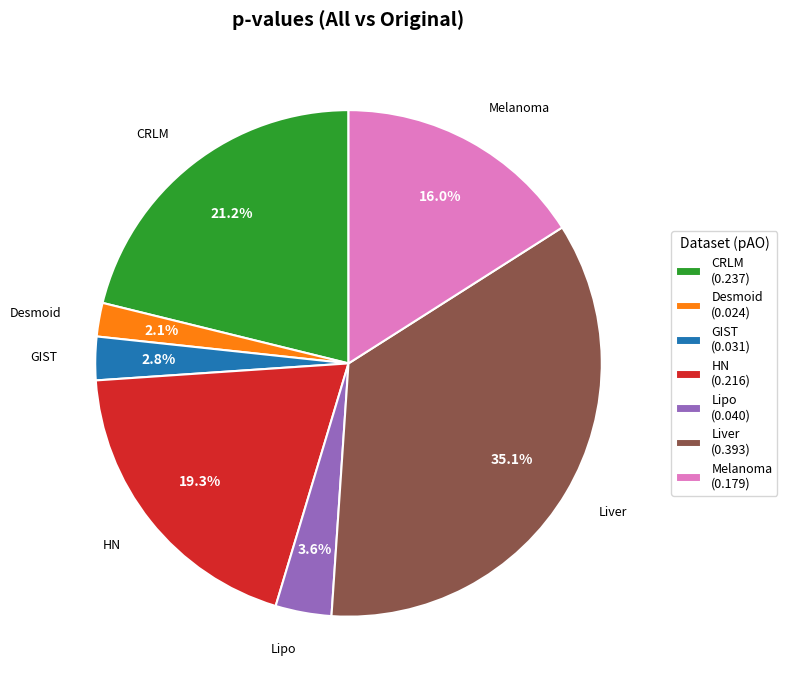

Which category has the smallest portion of the pie?

Desmoid